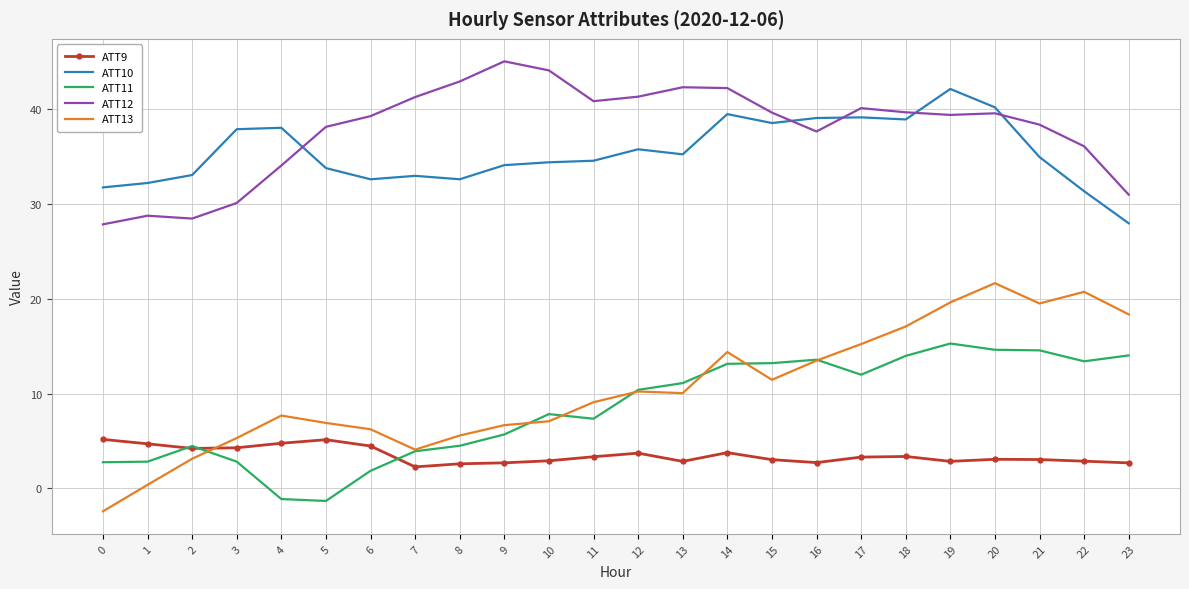

At which category does ATT13 reach its first local peak?

4